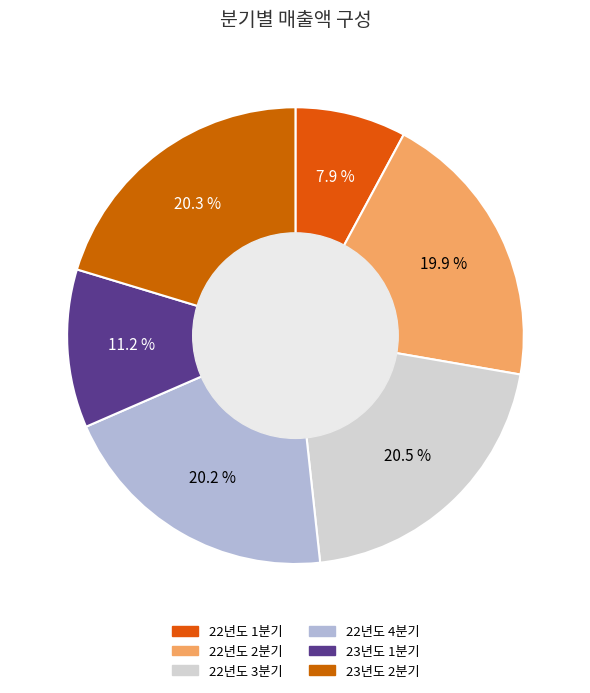

To the nearest percent, what is the difference between the largest and smallest slice percentages?

13%